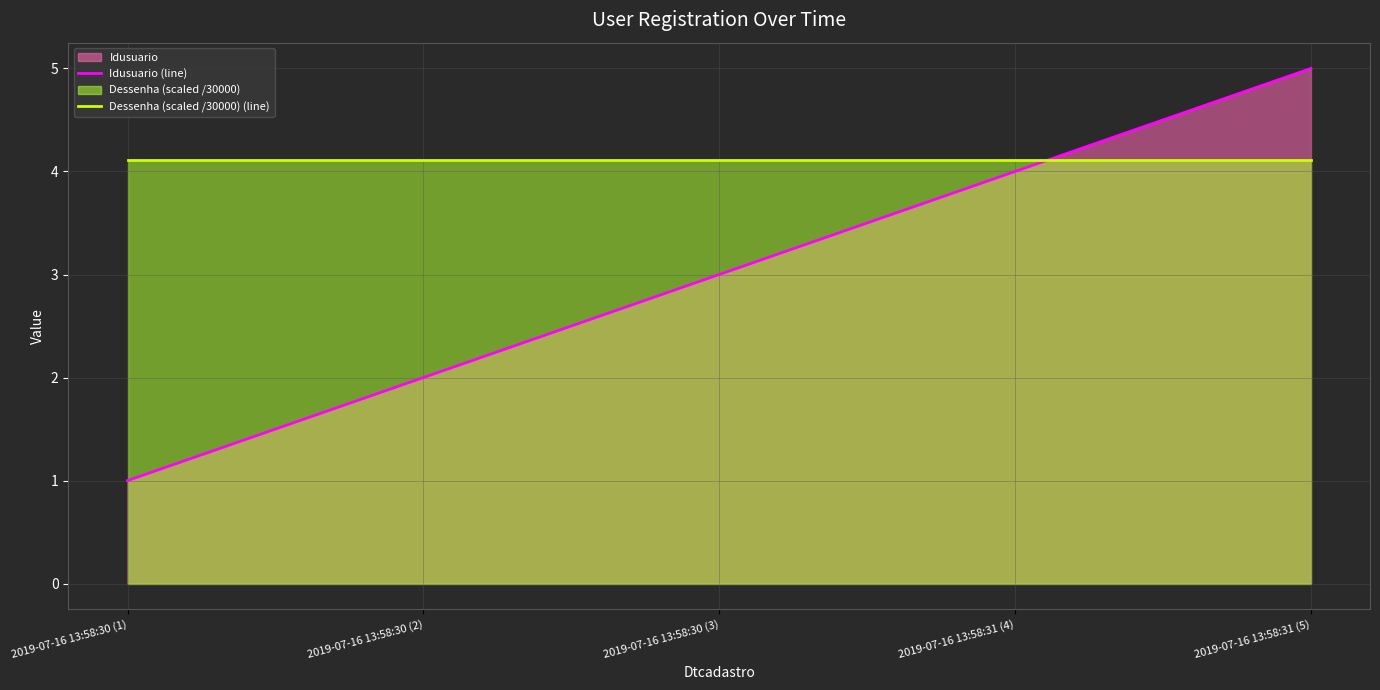

What is the difference between the maximum and minimum values in the Idusuario (line) series?

4.0